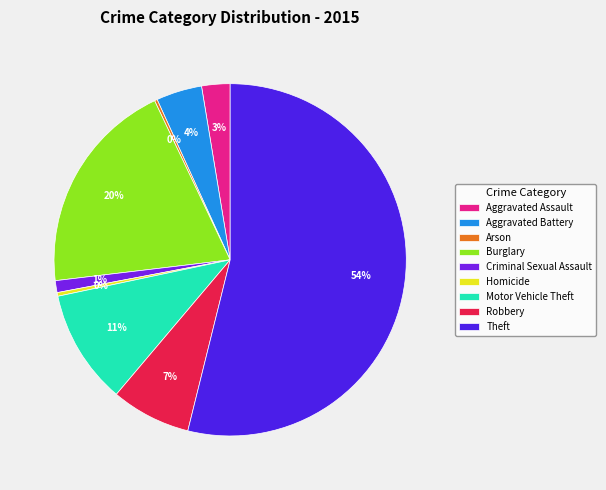

Combined, do Motor Vehicle Theft and Homicide account for over 50%?

No